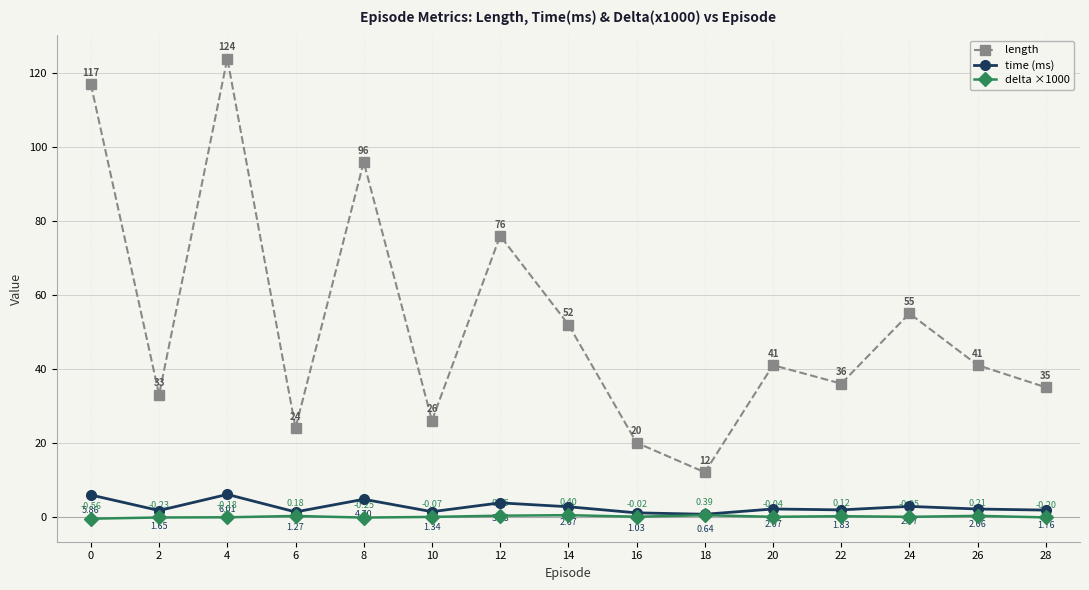

The value of length at 14 is 34.1. True or false?

False